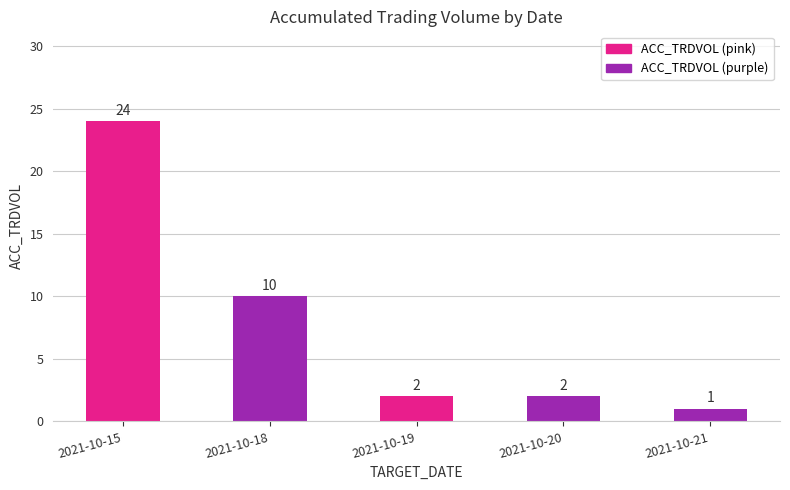

What is the value of the 5th bar from the left?

1